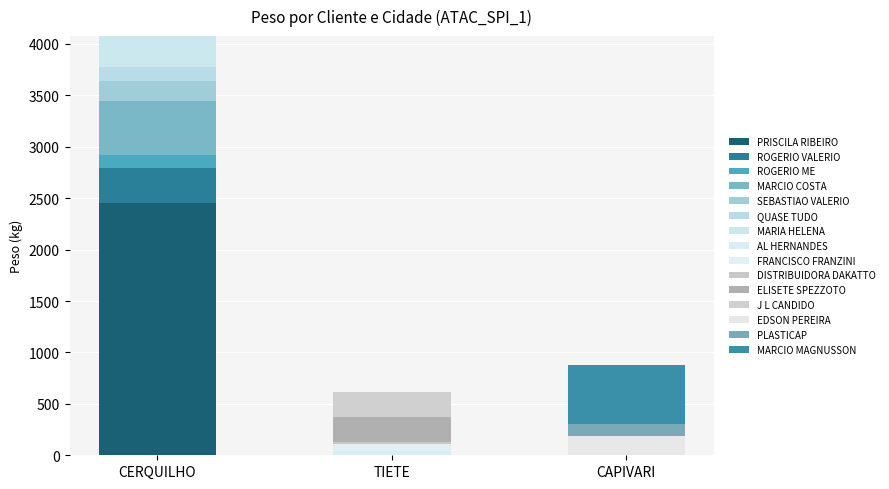

Which series has the widest spread of values?

PRISCILA RIBEIRO